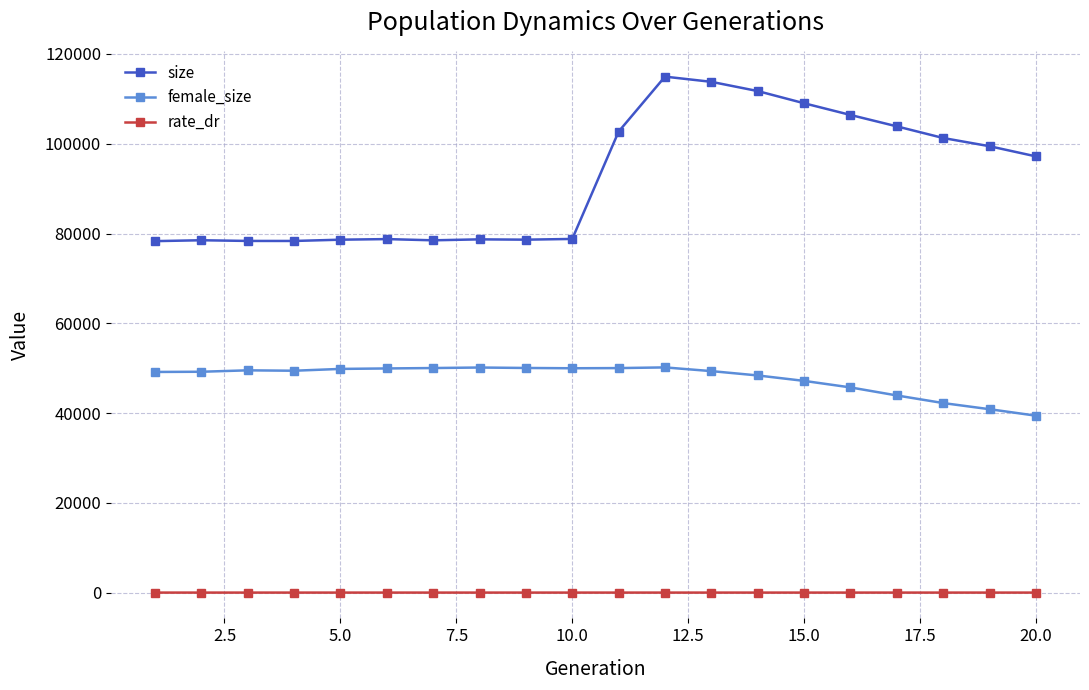

What is the sum of all rate_dr values?

2.7